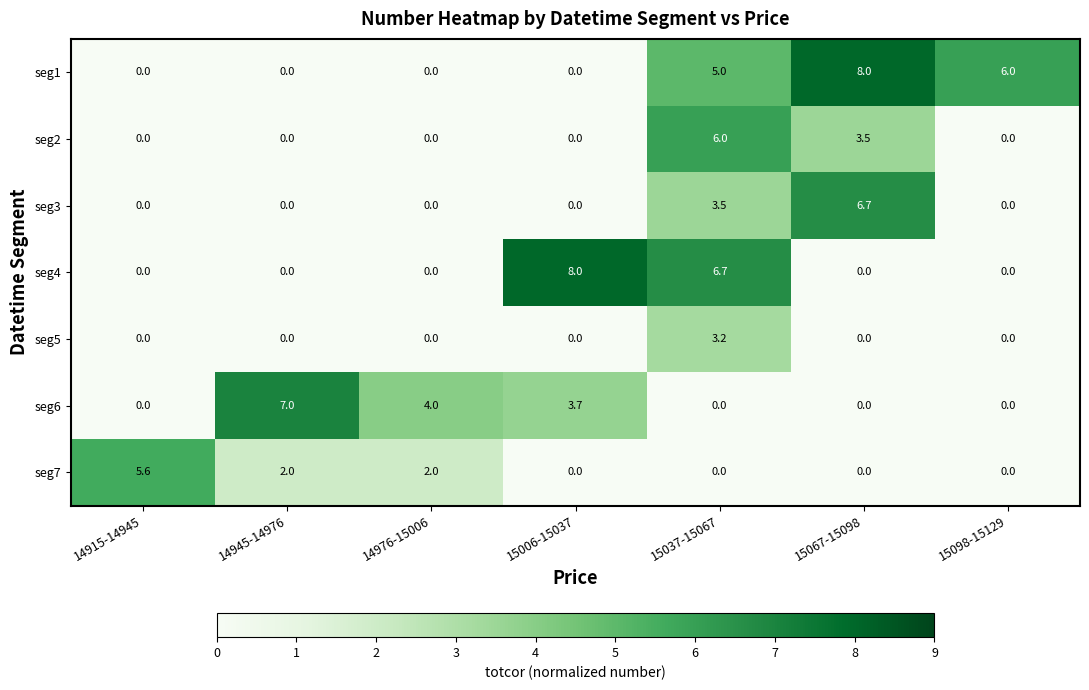

Is it true that seg6 equals 0.0 at 15067-15098?

True